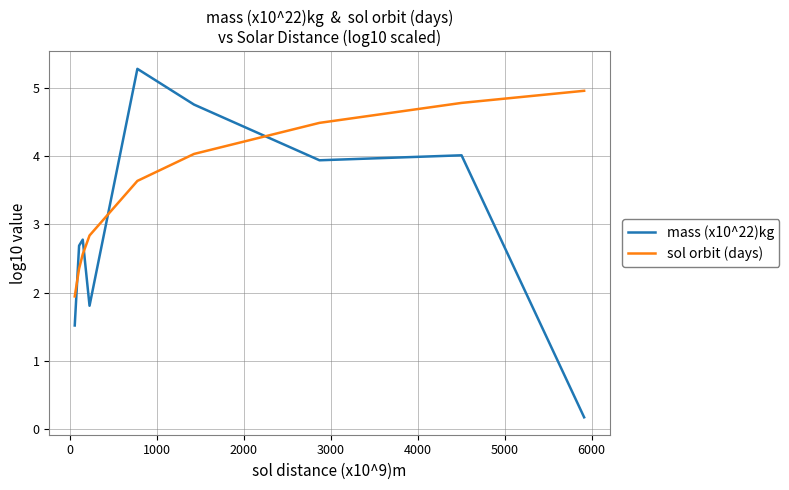

Which series has the largest range (max minus min)?

mass (x10^22)kg